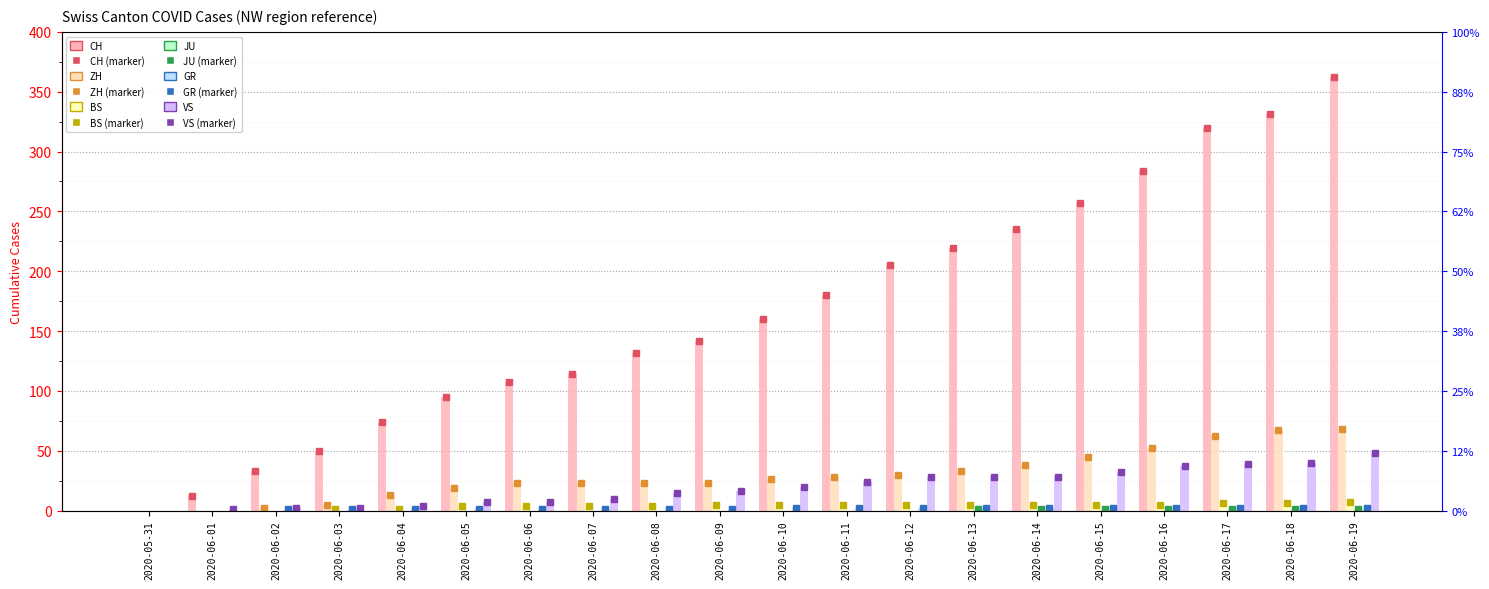

Reading left to right, list all the values displayed in this chart.

CH: 2020-05-31=0	2020-06-01=12	2020-06-02=33	2020-06-03=50	2020-06-04=74	2020-06-05=95	2020-06-06=107	2020-06-07=114	2020-06-08=132	2020-06-09=142	2020-06-10=160	2020-06-11=180	2020-06-12=205	2020-06-13=219	2020-06-14=235	2020-06-15=257	2020-06-16=284	2020-06-17=320	2020-06-18=331	2020-06-19=362
ZH: 2020-05-31=0	2020-06-01=0	2020-06-02=2	2020-06-03=5	2020-06-04=13	2020-06-05=19	2020-06-06=23	2020-06-07=23	2020-06-08=23	2020-06-09=23	2020-06-10=26	2020-06-11=28	2020-06-12=30	2020-06-13=33	2020-06-14=38	2020-06-15=45	2020-06-16=52	2020-06-17=62	2020-06-18=67	2020-06-19=68
BS: 2020-05-31=0	2020-06-01=0	2020-06-02=0	2020-06-03=1	2020-06-04=1	2020-06-05=4	2020-06-06=4	2020-06-07=4	2020-06-08=4	2020-06-09=5	2020-06-10=5	2020-06-11=5	2020-06-12=5	2020-06-13=5	2020-06-14=5	2020-06-15=5	2020-06-16=5	2020-06-17=6	2020-06-18=6	2020-06-19=7
JU: 2020-05-31=0	2020-06-01=0	2020-06-02=0	2020-06-03=0	2020-06-04=0	2020-06-05=0	2020-06-06=0	2020-06-07=0	2020-06-08=0	2020-06-09=0	2020-06-10=0	2020-06-11=0	2020-06-12=0	2020-06-13=1	2020-06-14=1	2020-06-15=1	2020-06-16=1	2020-06-17=1	2020-06-18=1	2020-06-19=1
GR: 2020-05-31=0	2020-06-01=0	2020-06-02=1	2020-06-03=1	2020-06-04=1	2020-06-05=1	2020-06-06=1	2020-06-07=1	2020-06-08=1	2020-06-09=1	2020-06-10=2	2020-06-11=2	2020-06-12=2	2020-06-13=2	2020-06-14=2	2020-06-15=2	2020-06-16=2	2020-06-17=2	2020-06-18=2	2020-06-19=2
VS: 2020-05-31=0	2020-06-01=1	2020-06-02=2	2020-06-03=2	2020-06-04=4	2020-06-05=7	2020-06-06=7	2020-06-07=10	2020-06-08=15	2020-06-09=16	2020-06-10=20	2020-06-11=24	2020-06-12=28	2020-06-13=28	2020-06-14=28	2020-06-15=32	2020-06-16=37	2020-06-17=39	2020-06-18=40	2020-06-19=48